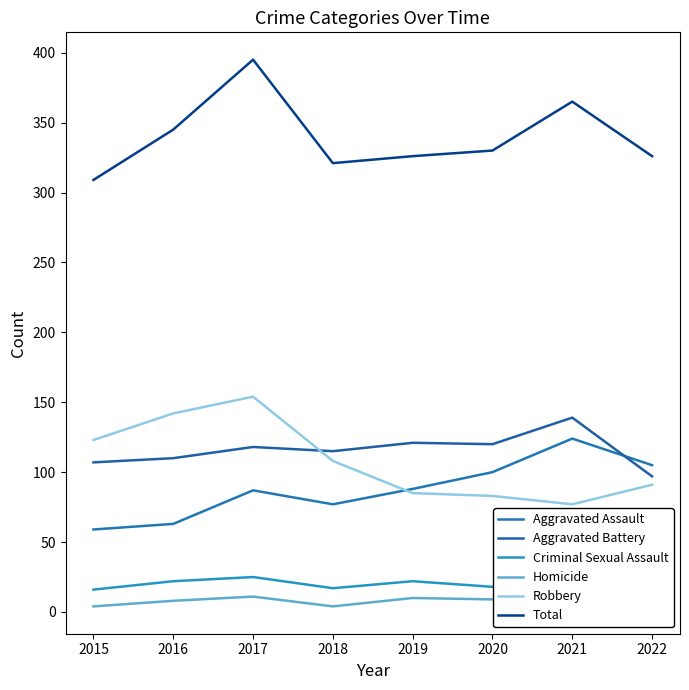

Where does the Aggravated Assault series first go above 88?

2020